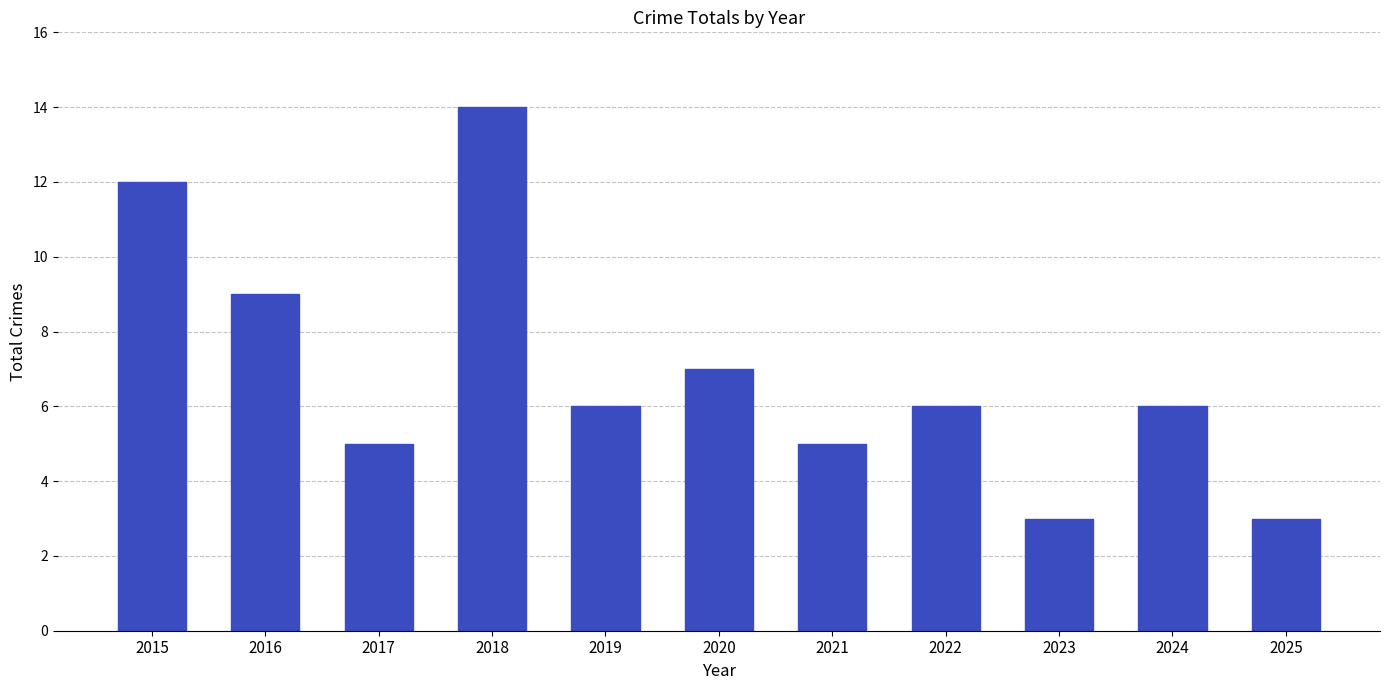

Is it true that the value at 2017 is 9?

False